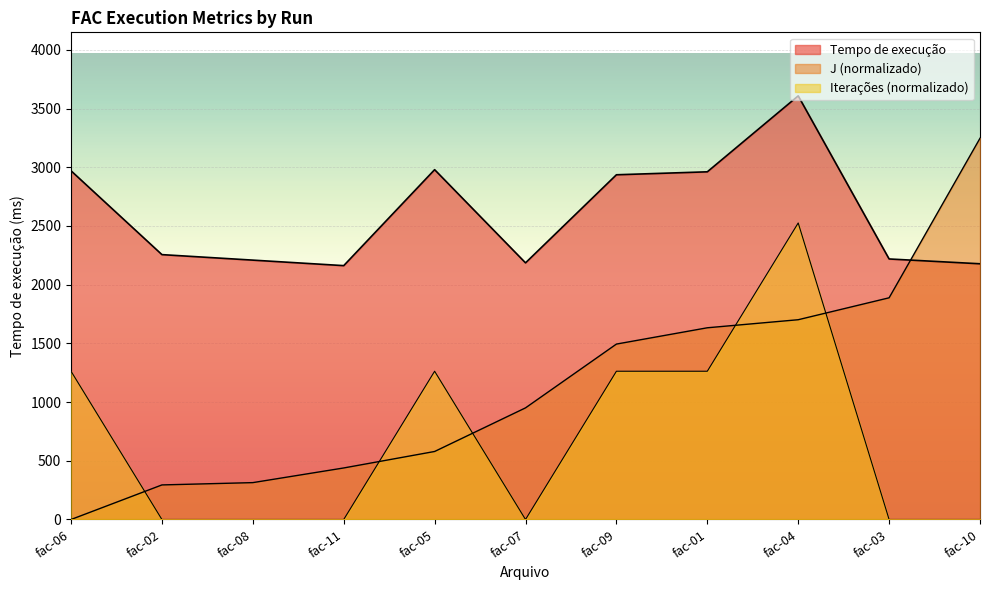

The value of Iterações at fac-07 is -1430.5. True or false?

False